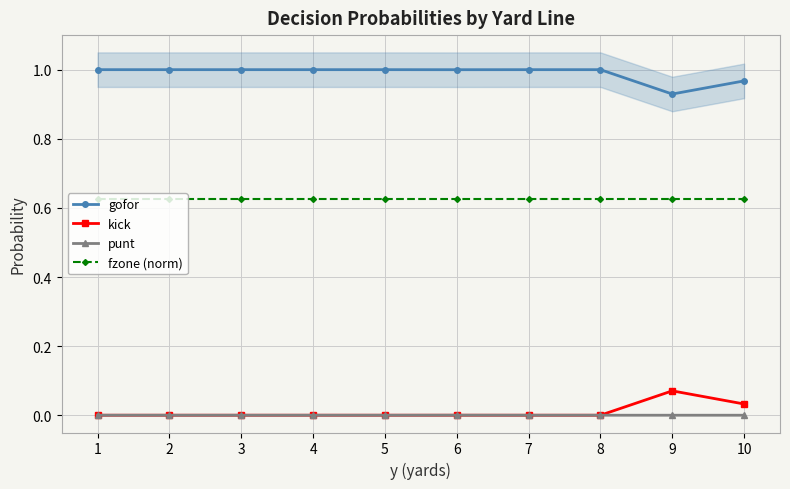

True or false: gofor and punt cross at least once.

False